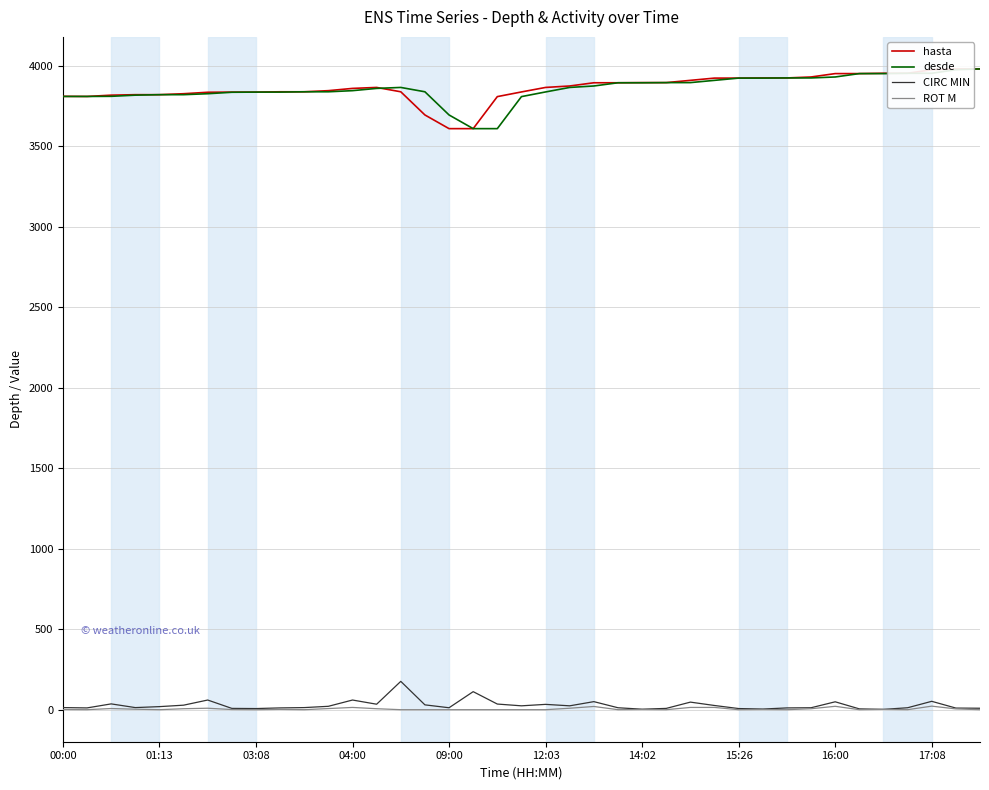

What are all the series names shown in the legend?

hasta, desde, CIRC MIN, ROT M